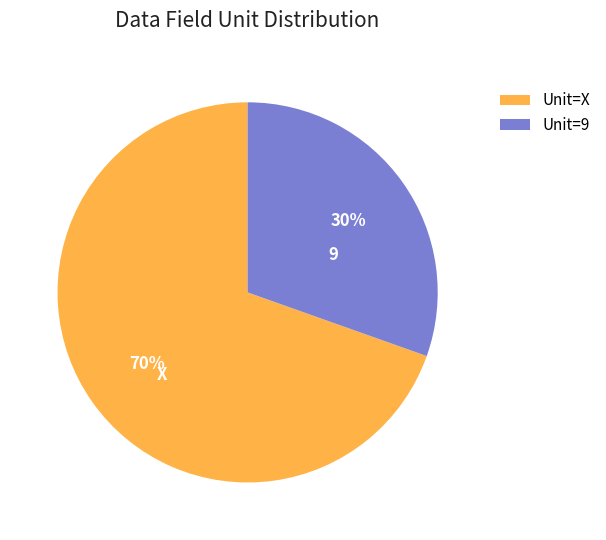

Is there a majority slice in this chart?

Yes